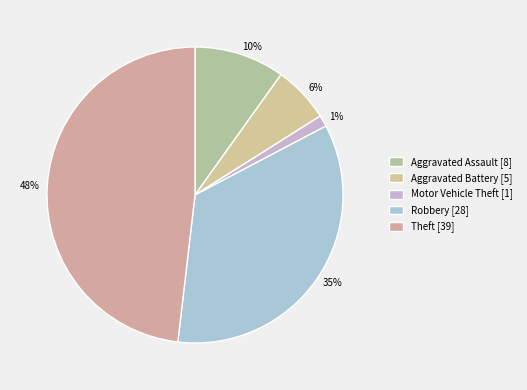

To the nearest percent, what is the difference between the Theft and Aggravated Battery slice percentages?

42%